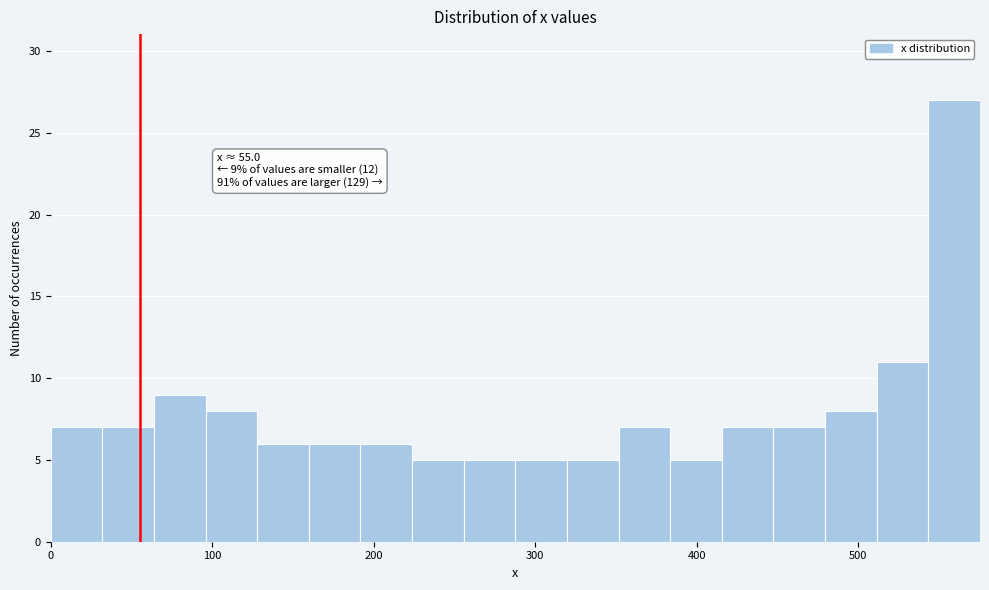

Around what value on the x-axis is the tallest bar? Give the approximate position of its centre, as read against the axis.

560